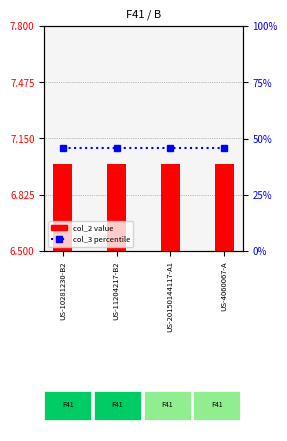

Rank the series by their average value, from highest to lowest.

col_3 (percentile rank), col_2 (transformed count)